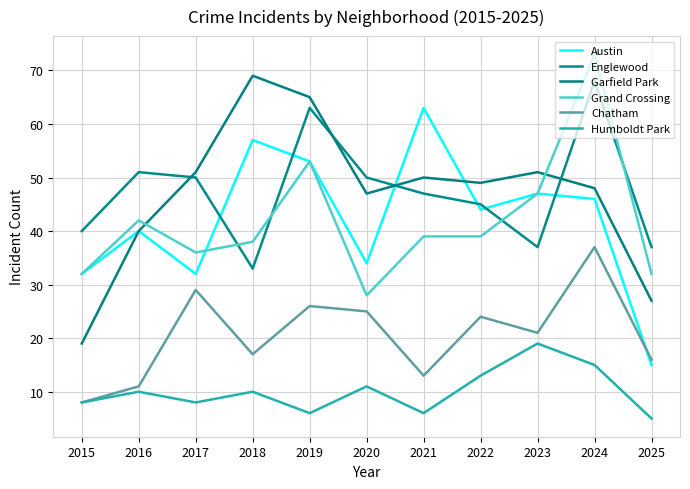

Which label corresponds to the largest value in the chart?

2024